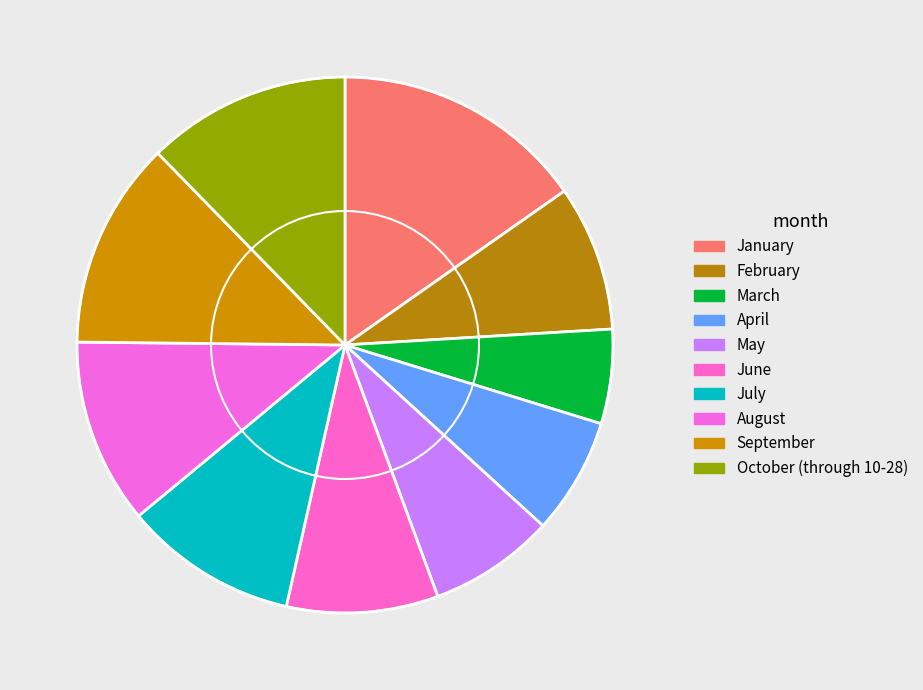

The June slice represents 9% of the pie. True or false?

True